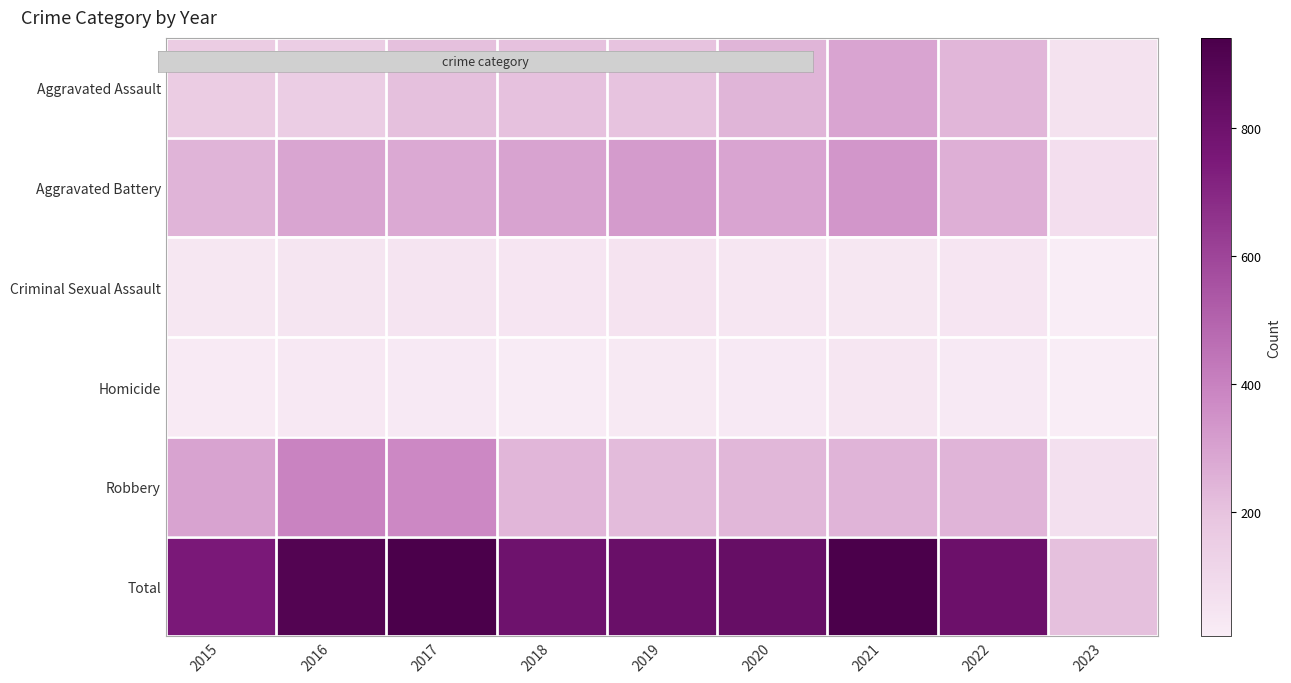

Count the number of data series in this chart.

6